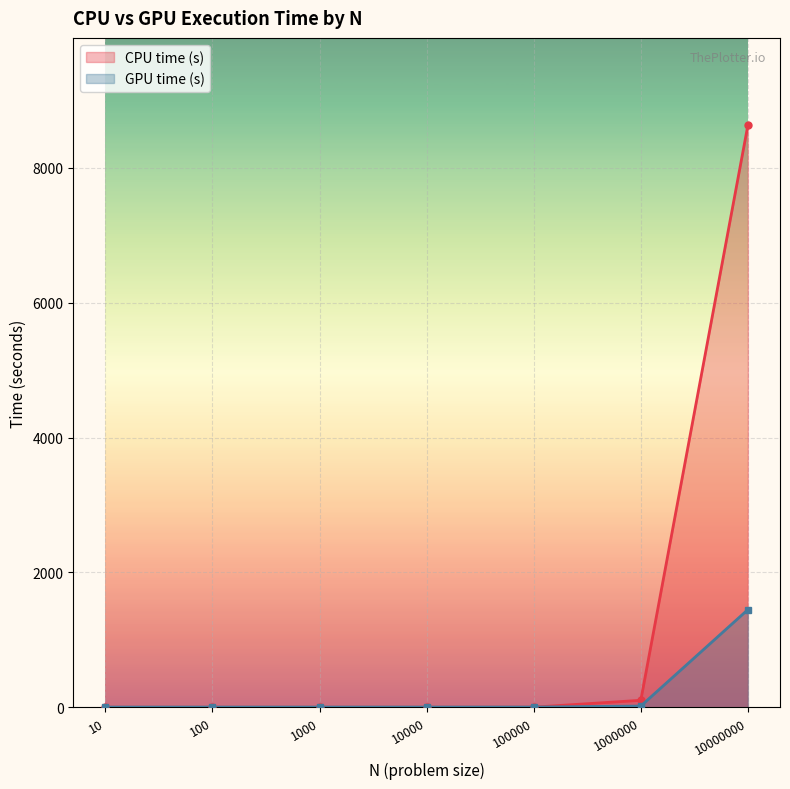

What is the difference between the maximum and second lowest values?

8634.9